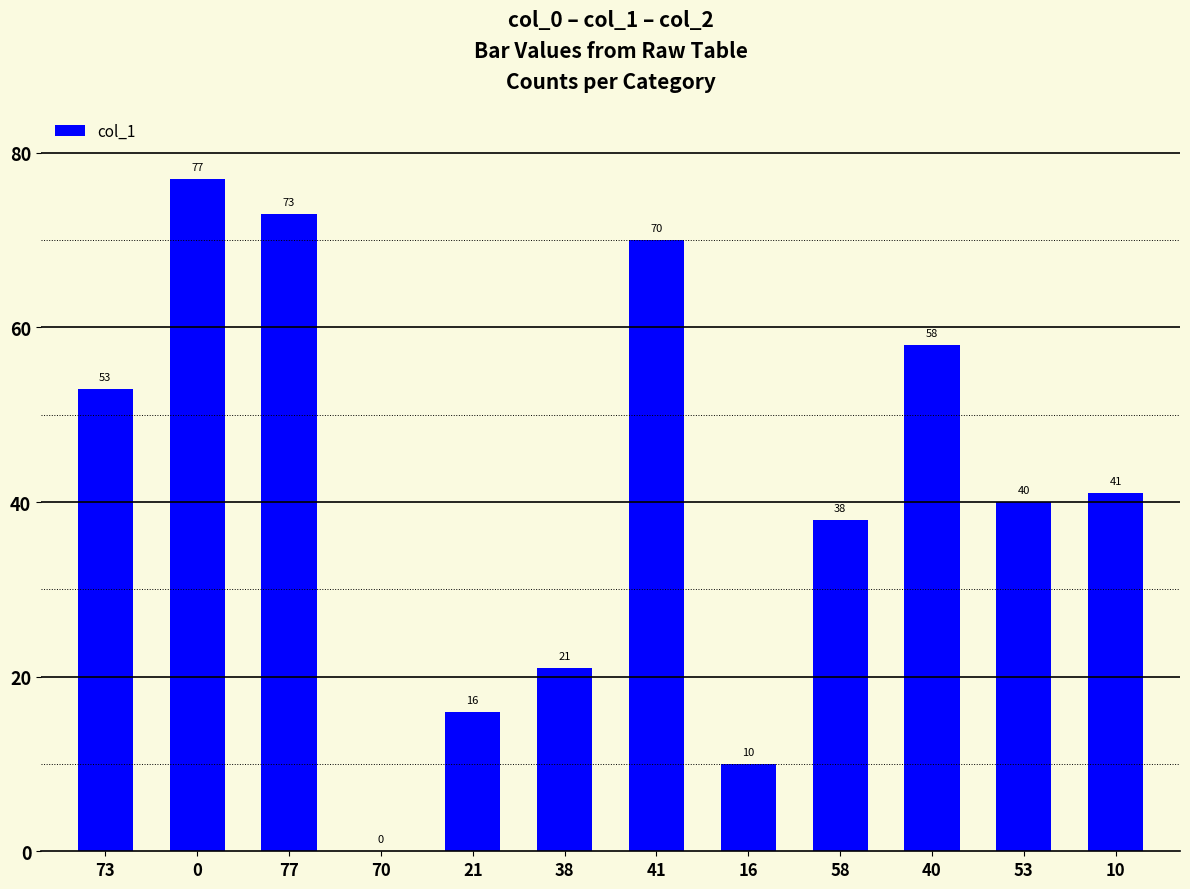

What is the ratio of the value at 73 to the value at 58?

1.4